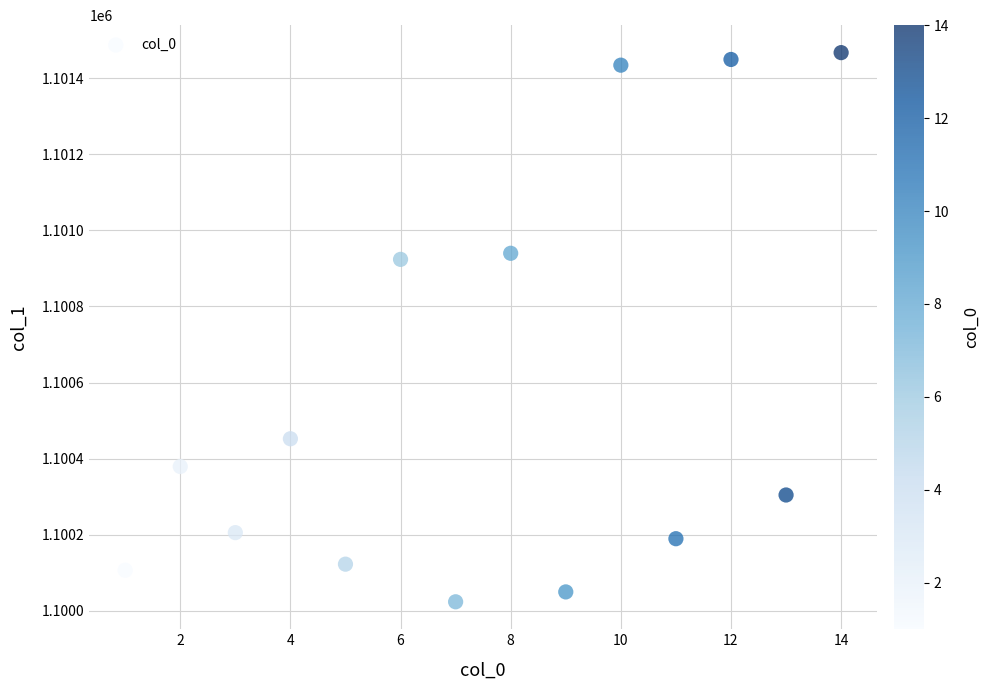

What is the range of X values (max minus min)?

13